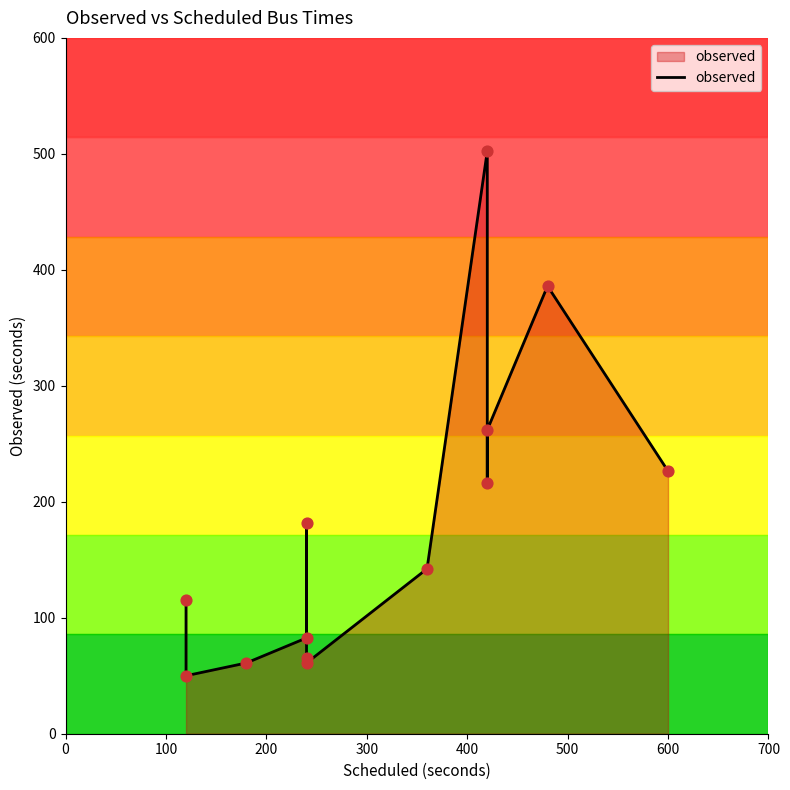

What is the ratio of the value at 100 to the value at 400?

0.3